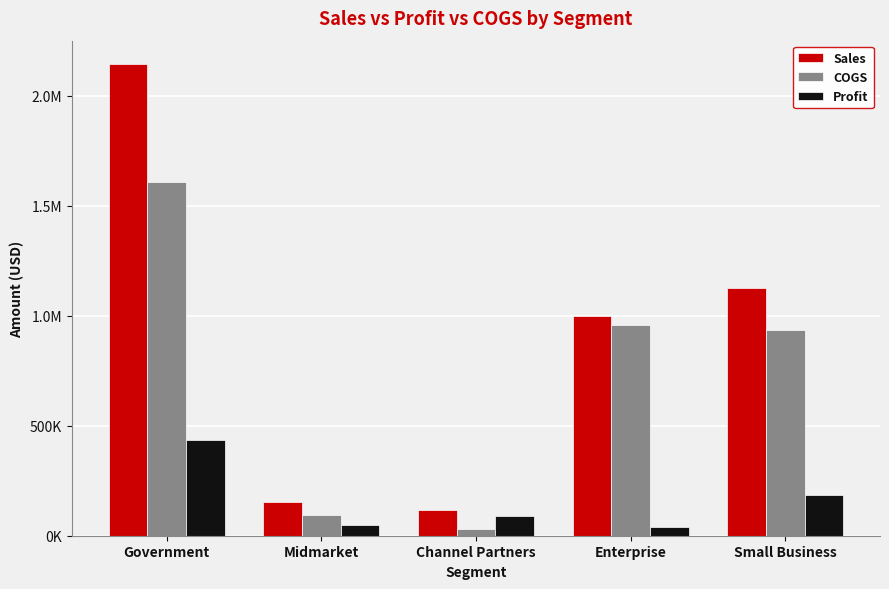

The value of COGS at Government is 589525.2. True or false?

False